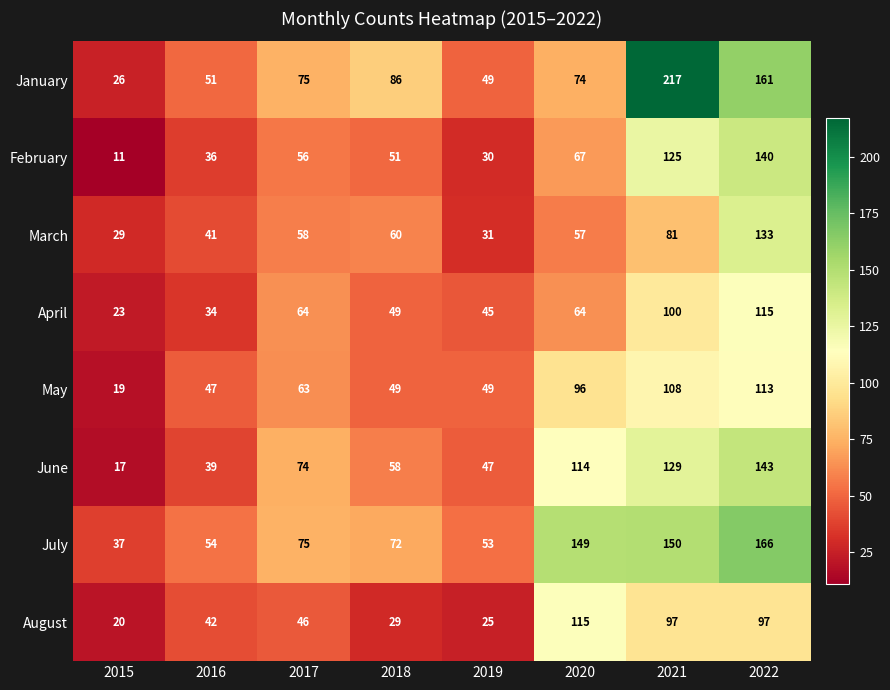

Is the value of August at 2020 greater than the value of February at 2021?

No